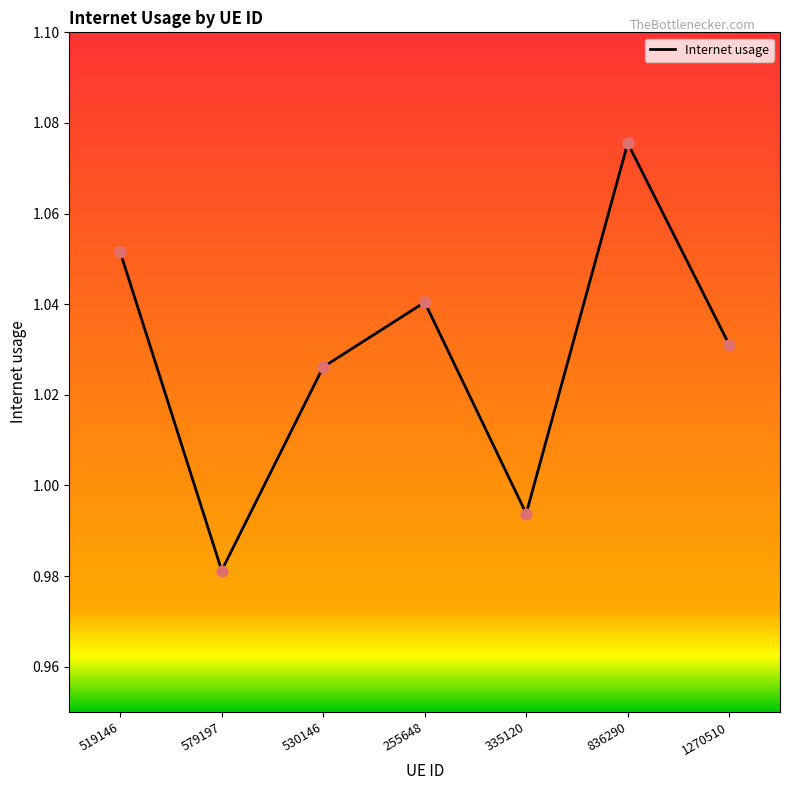

Which has a higher value, 519146 or 836290?

836290